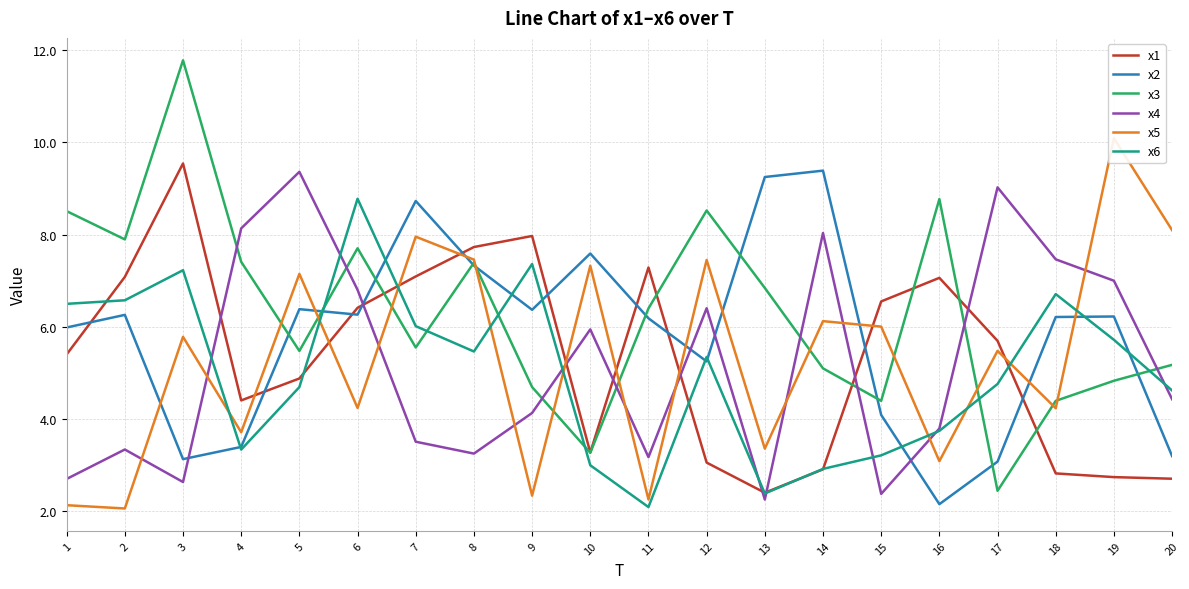

What is the smallest value displayed?

2.1